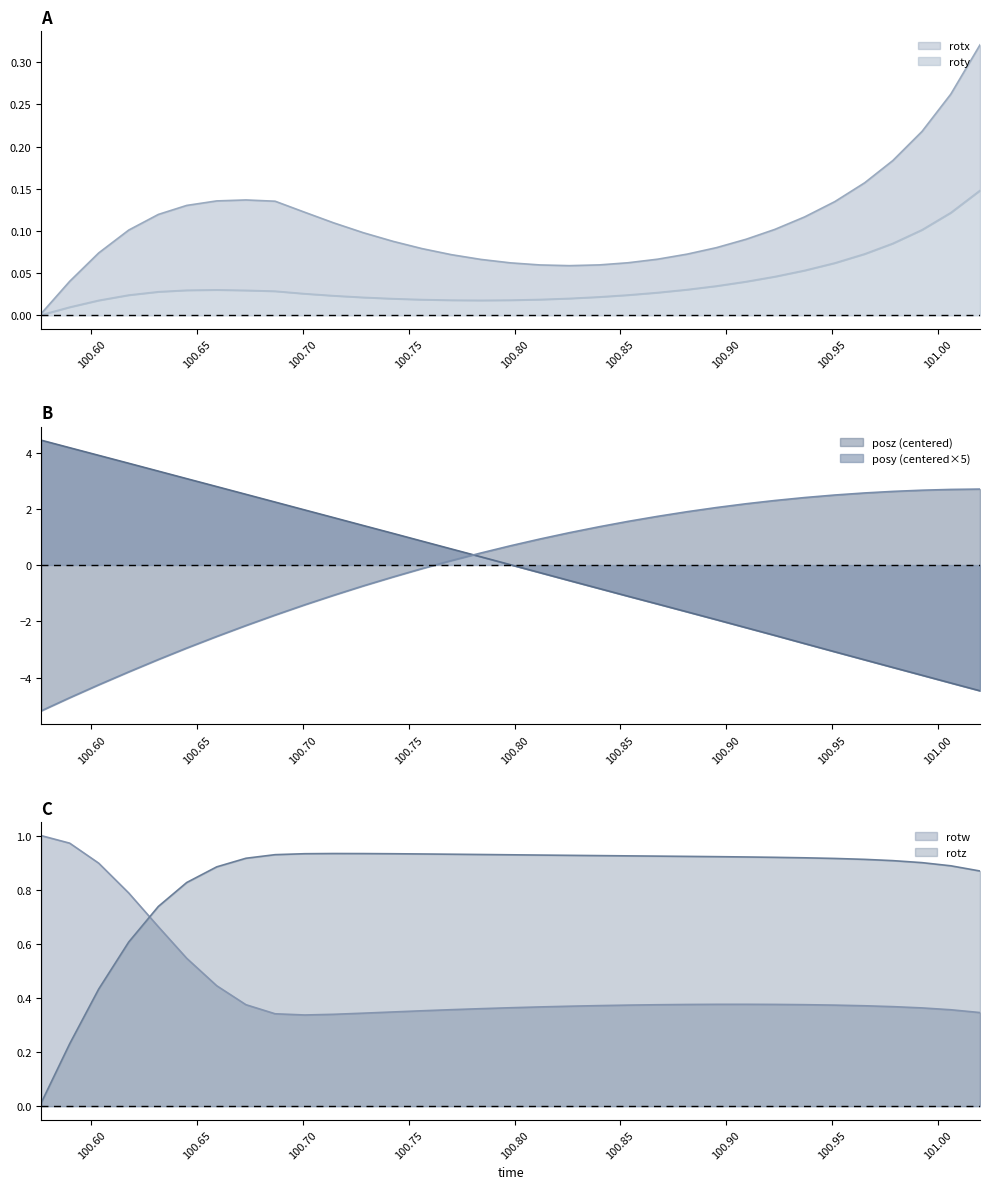

True or false: rotx has a value of 0.2 at 100.9514.

False